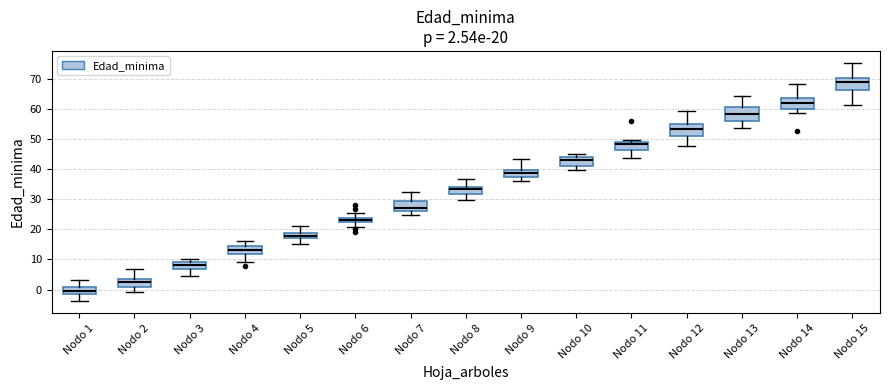

Which box has the highest median line?

Nodo 15